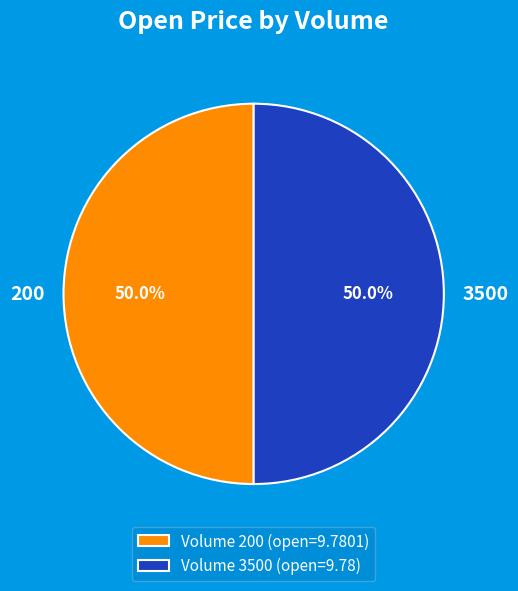

What is the ratio of the value at 3500 to the value at 200?

1.0